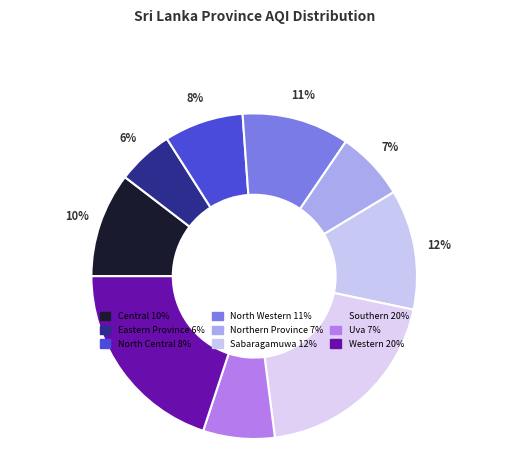

Is it true that Western is 31% of the pie?

False